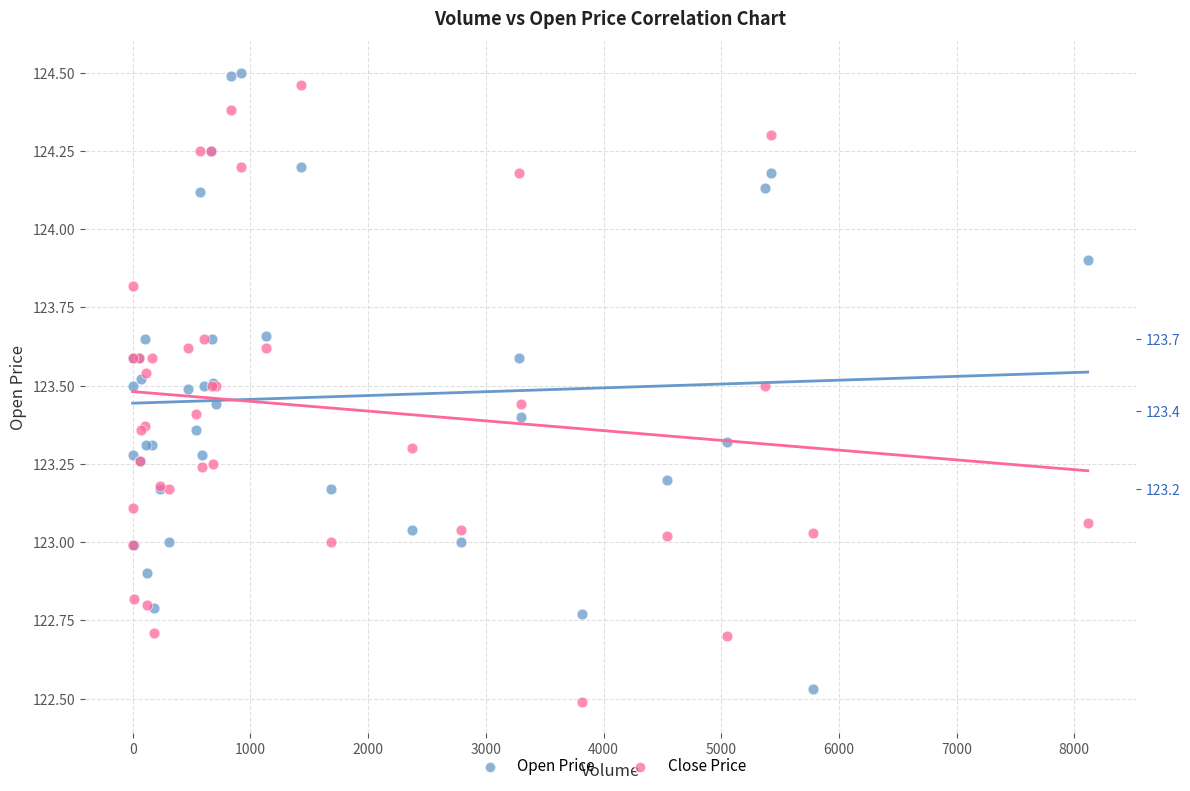

Which series contains the lowest Y value?

Close Price